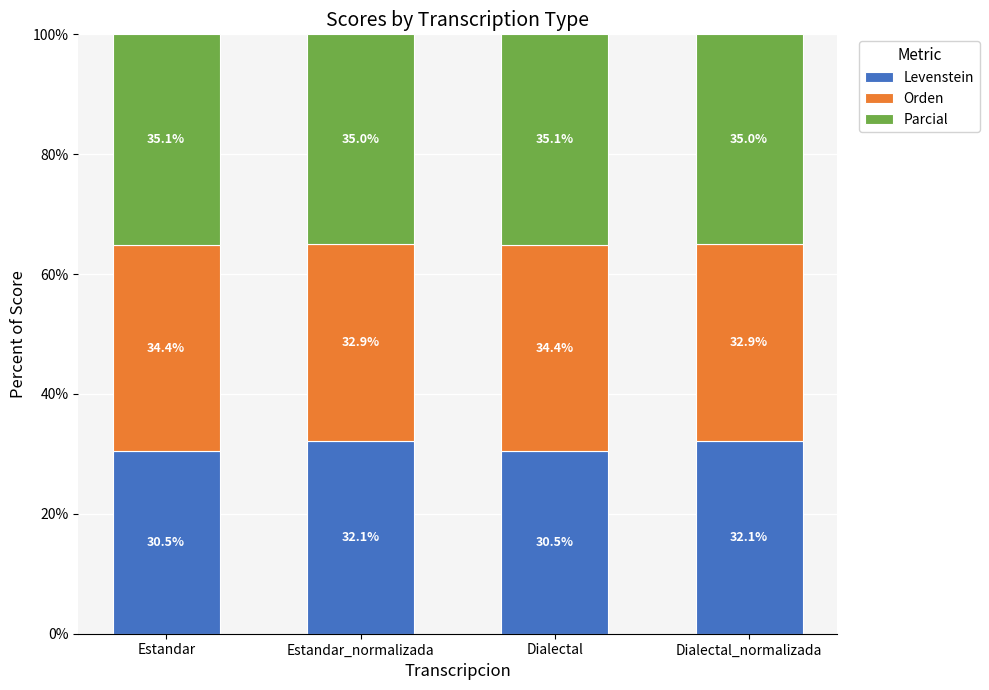

True or false: Levenstein has a value of 30.5 at Dialectal.

True